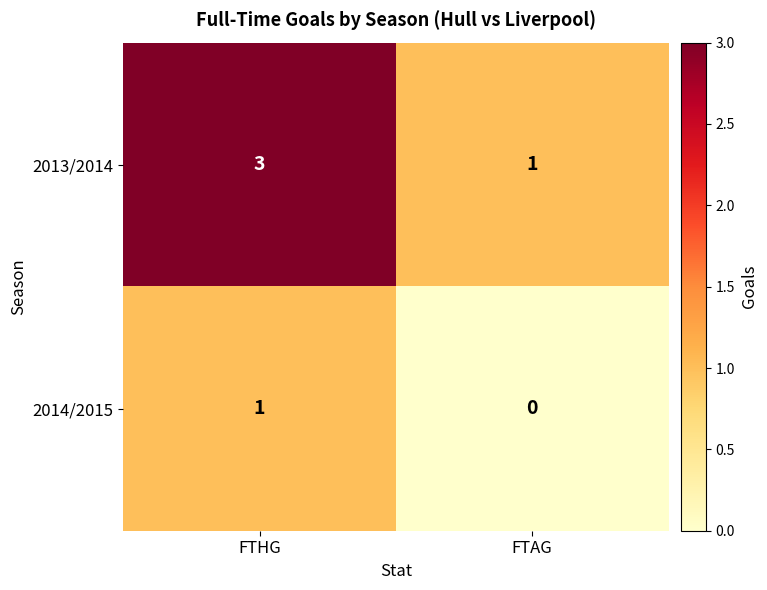

The 2014/2015 series shows 1 at FTAG. True or false?

False